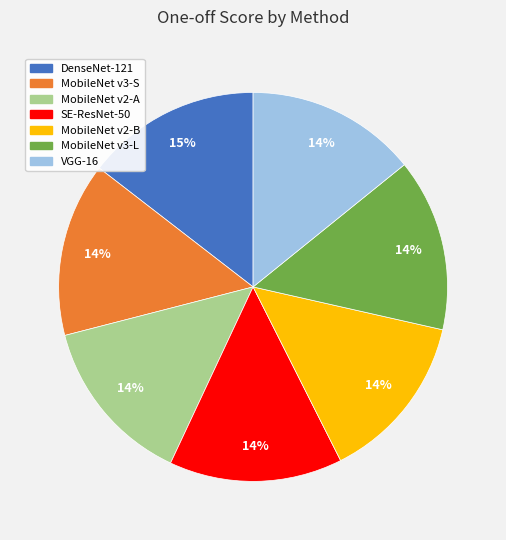

Does any single category account for the majority?

No